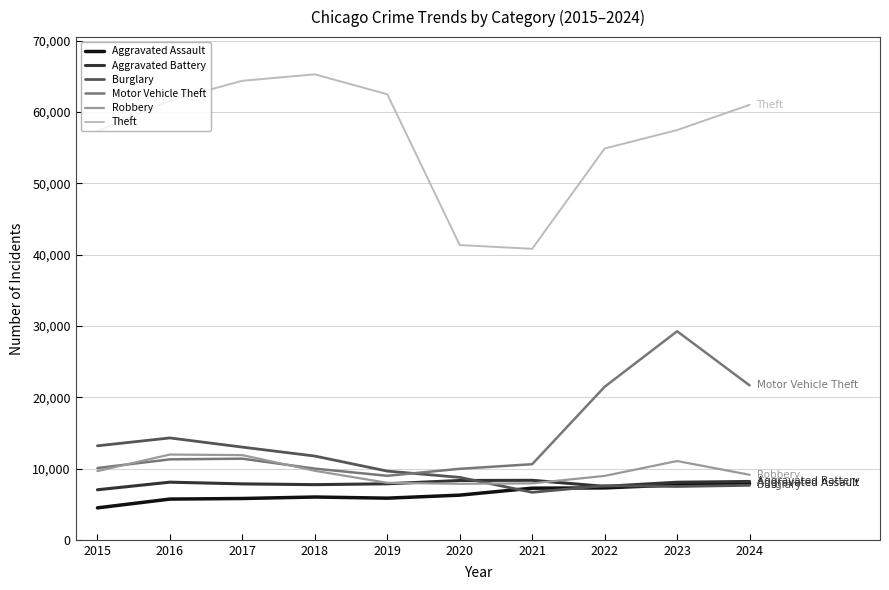

True or false: Burglary has more than 2 interior local peaks.

False